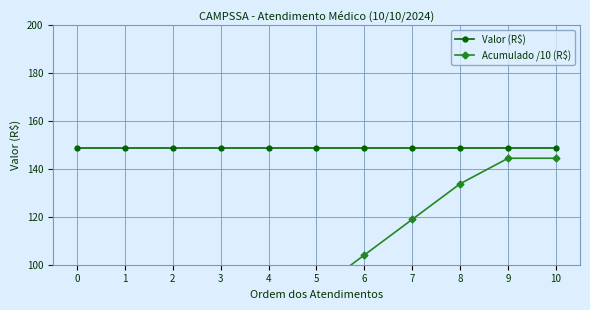

Rank the categories by Valor (R$) value from highest to lowest.

0, 1, 2, 3, 4, 5, 6, 7, 8, 9, 10